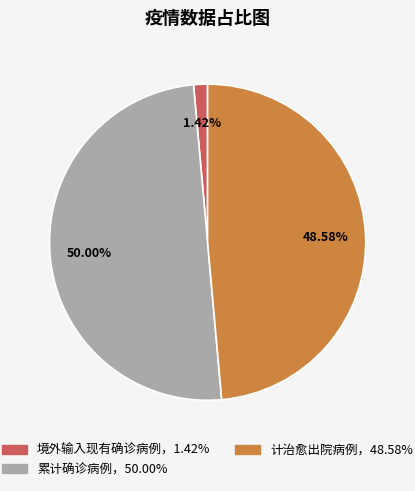

How many segments does this pie chart have?

3